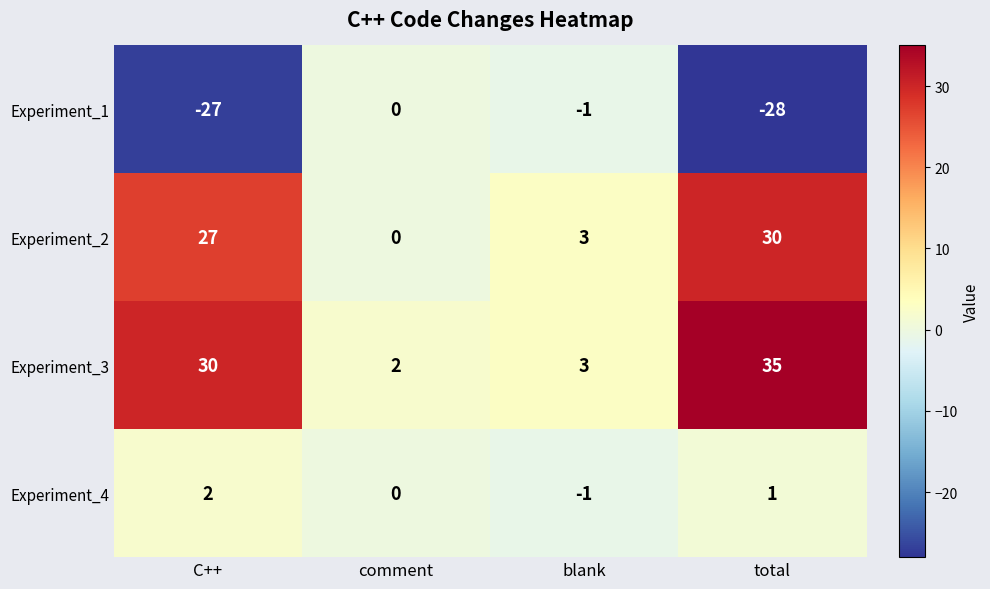

Which series changed the most between C++ and blank?

Experiment_3